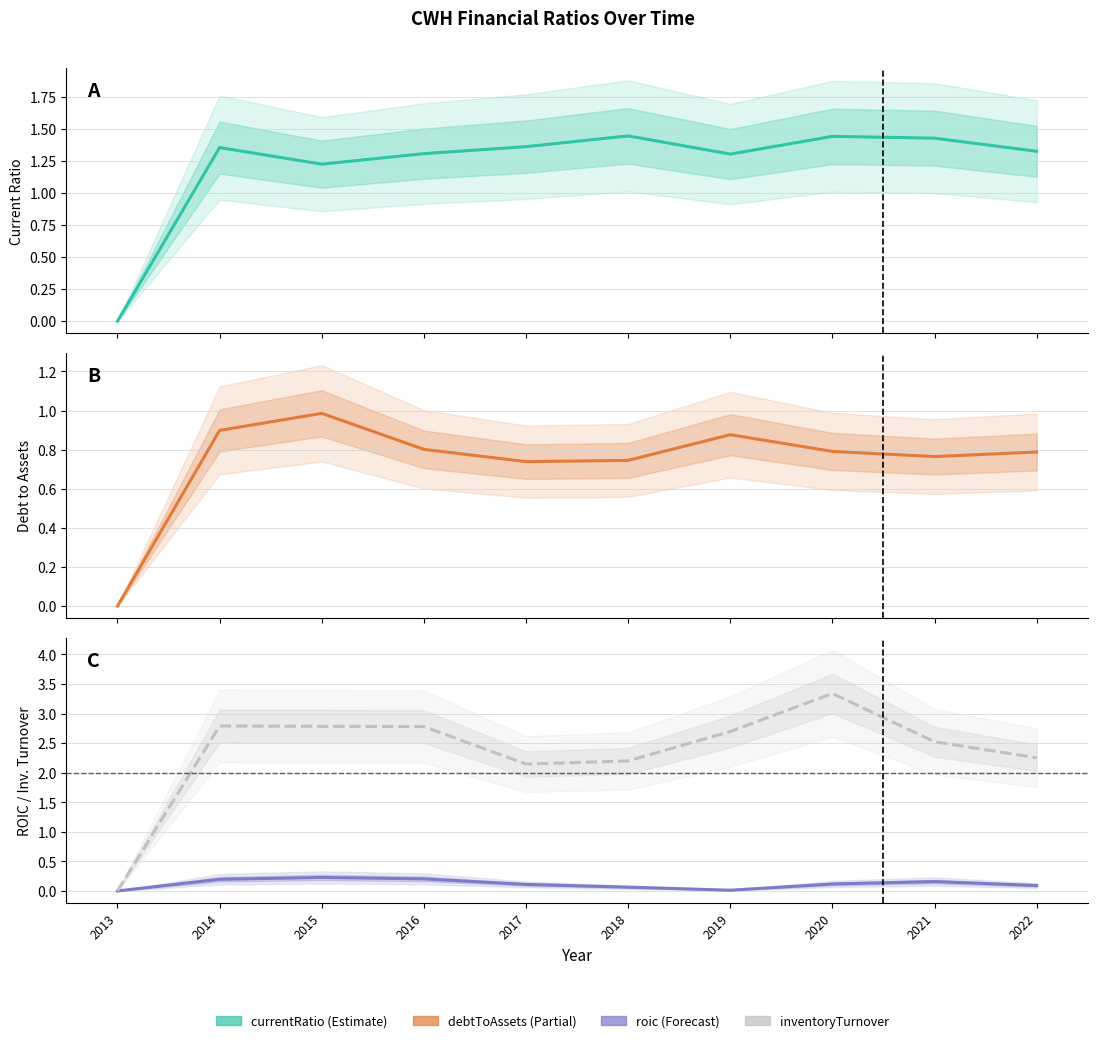

What are all the series names shown in the legend?

currentRatio, debtToAssets, roic, inventoryTurnover